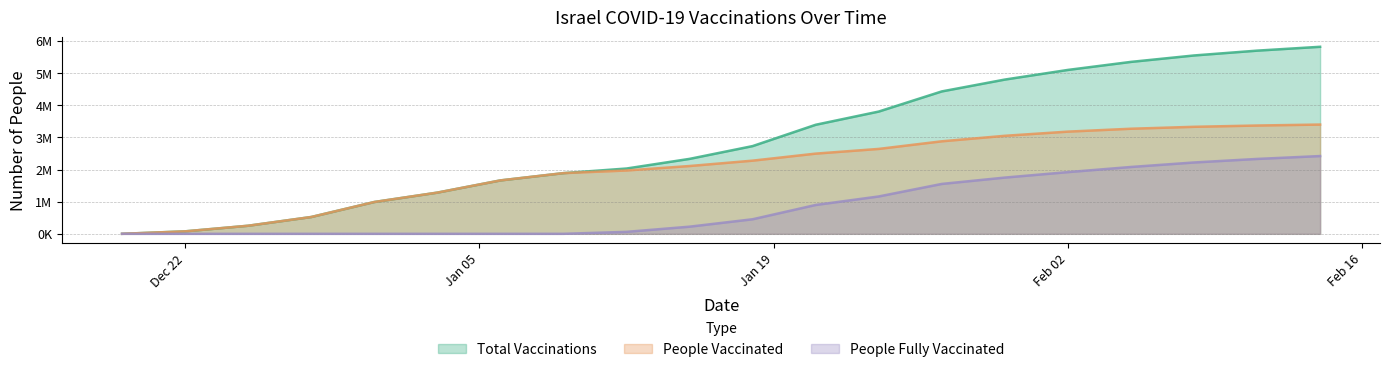

Which series has the widest spread of values?

Total Vaccinations